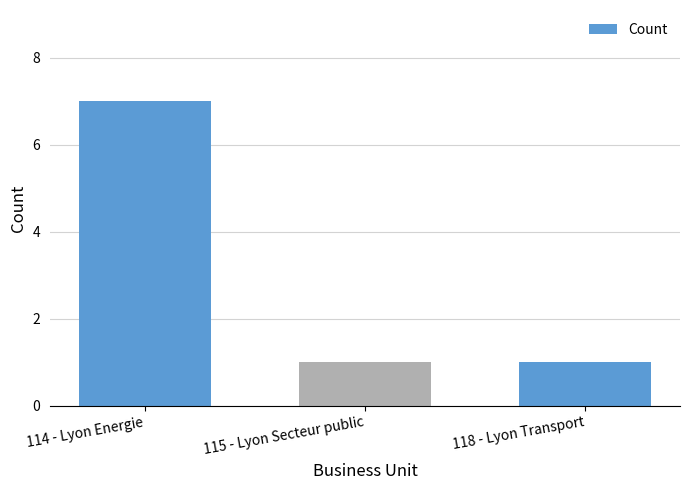

What is the value of the 1st bar from the left?

7